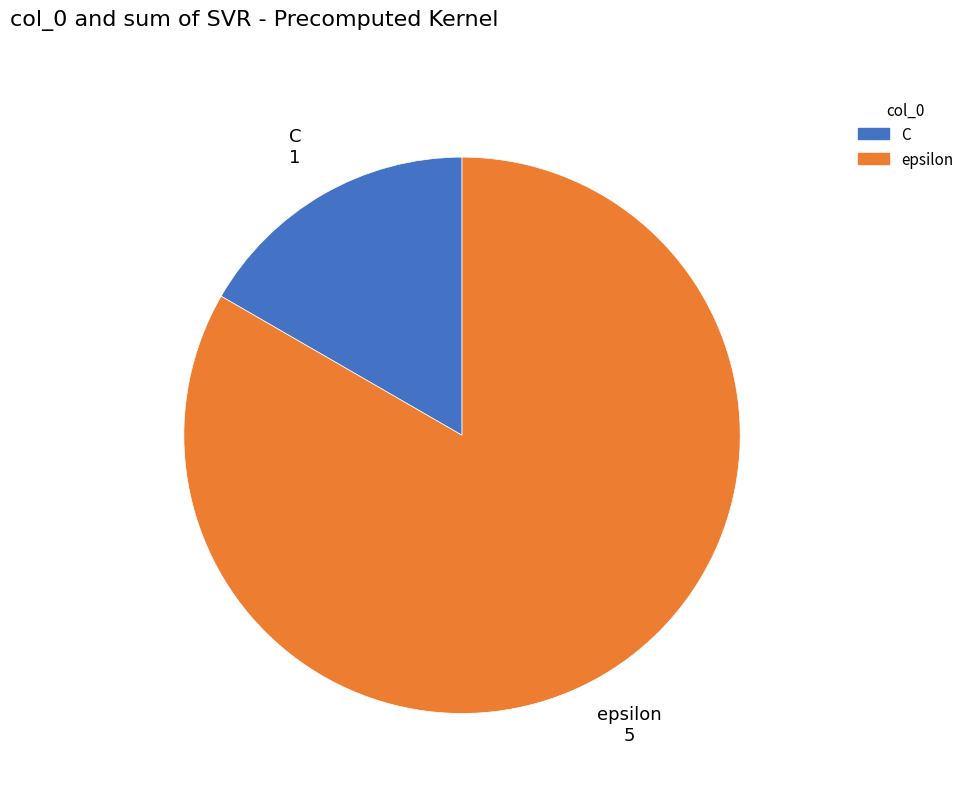

Is it true that C is 26% of the pie?

False